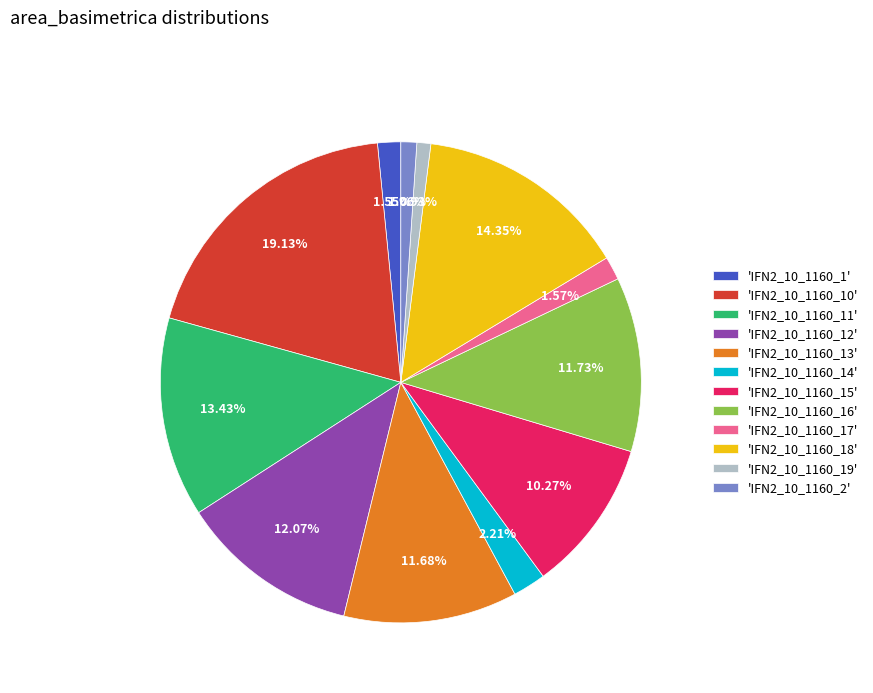

Does 'IFN2_10_1160_19' represent more than half of the total?

No